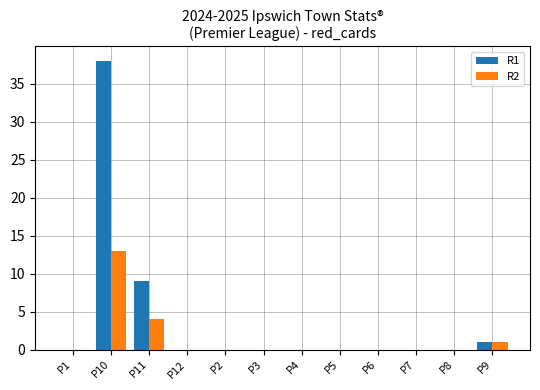

What is the difference between the R2 values at P7 and P11?

4